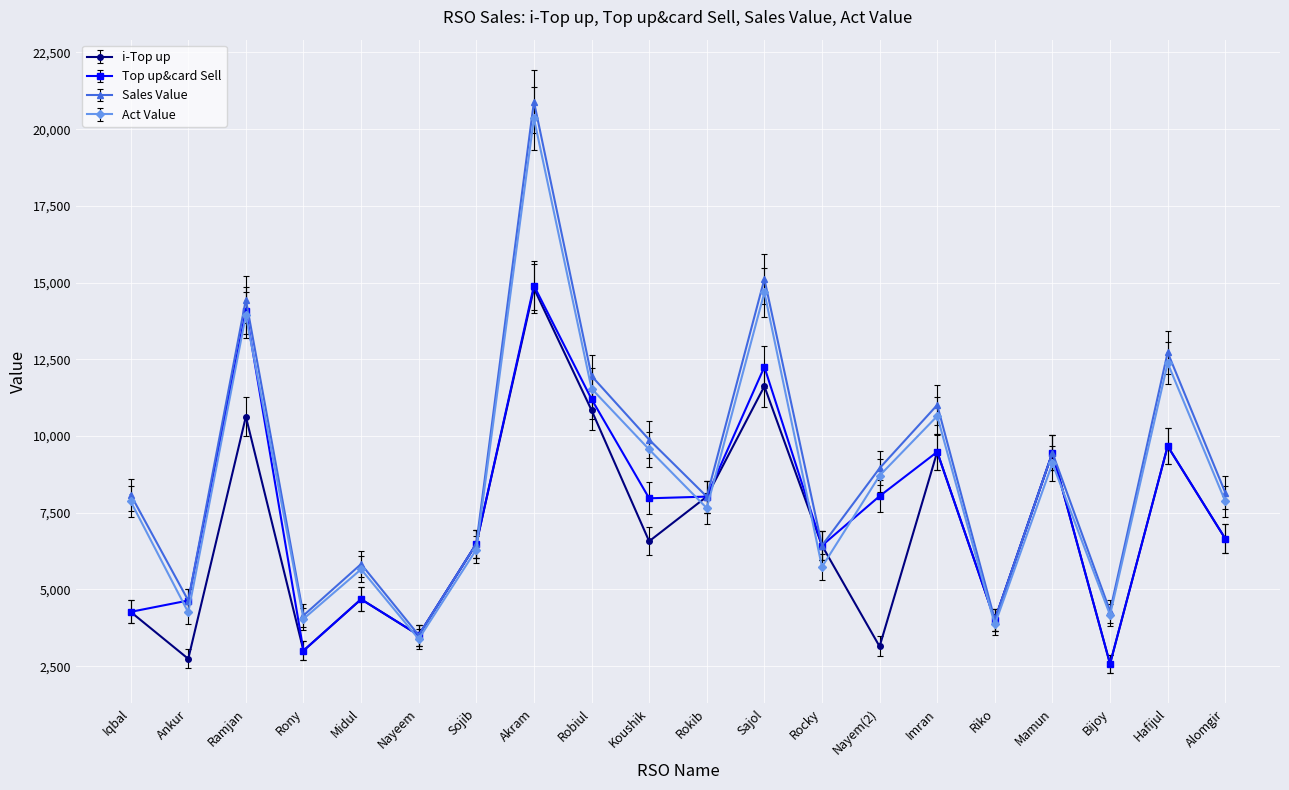

How many lines are shown in the chart?

4